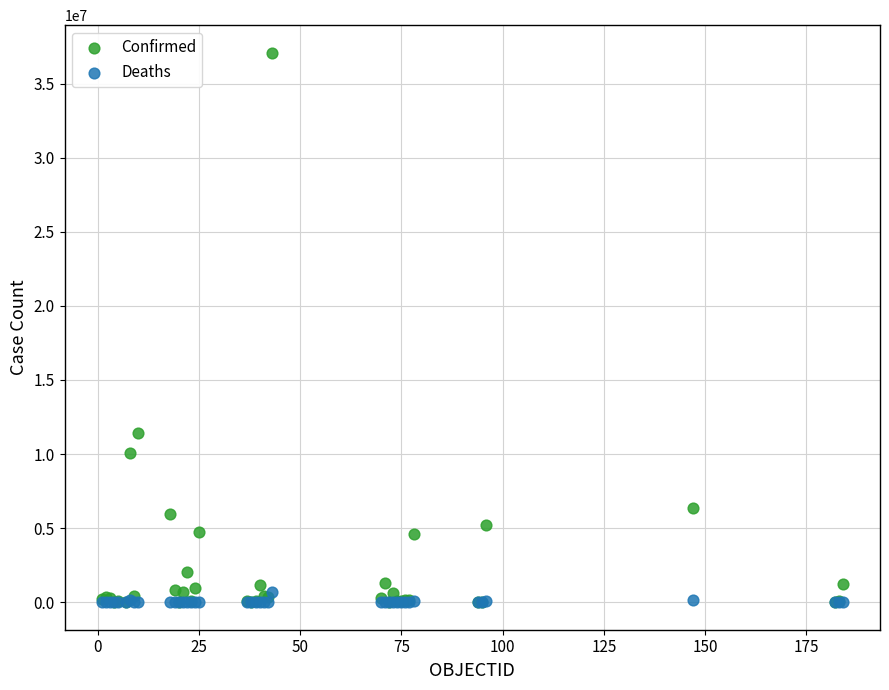

Which series contains the highest Y value?

Confirmed